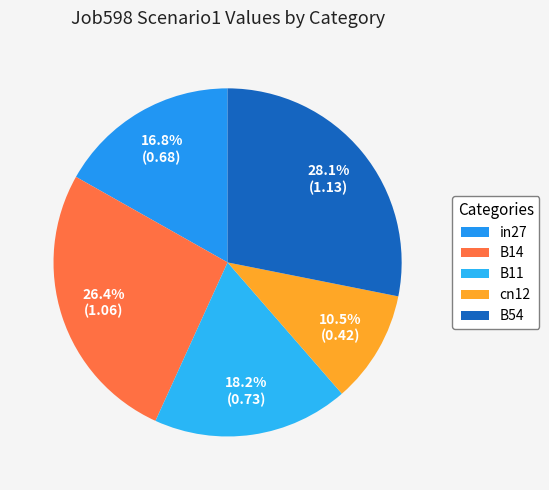

Count the number of slices in the pie.

5